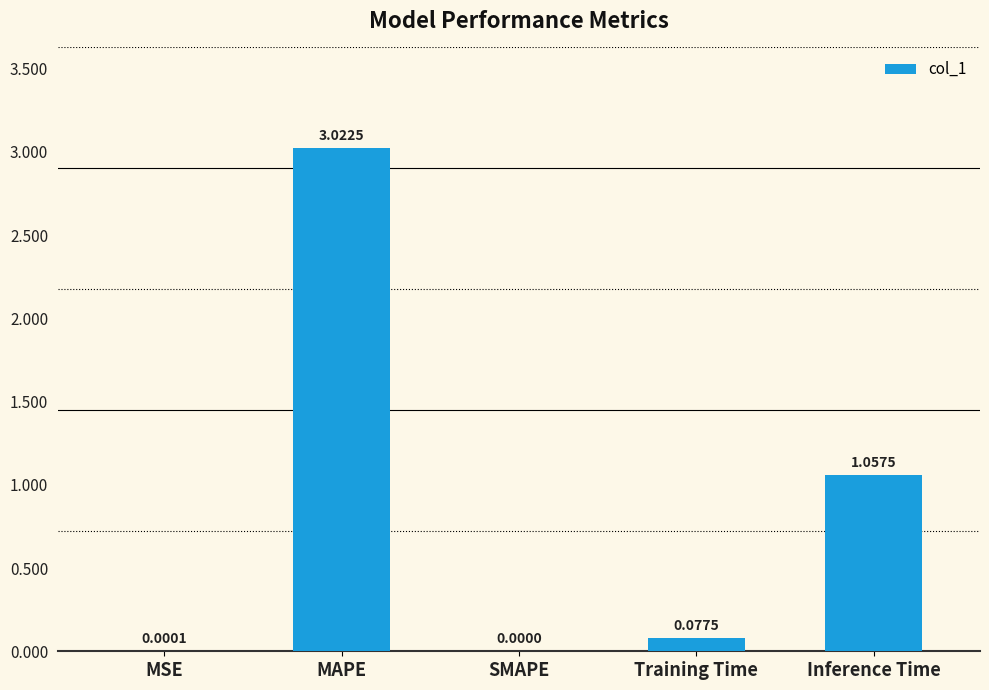

Which category has the highest value across all series?

MAPE